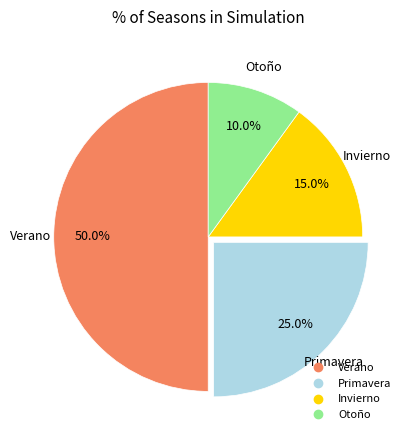

Between Invierno and Verano, which is larger?

Verano